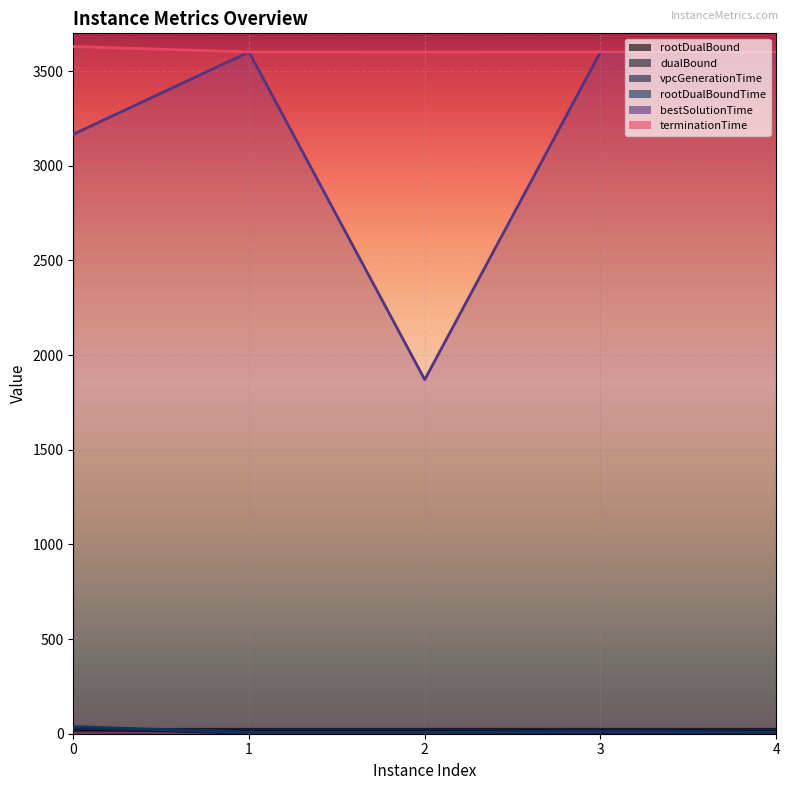

Where is rootDualBound nearest to the value 18?

2